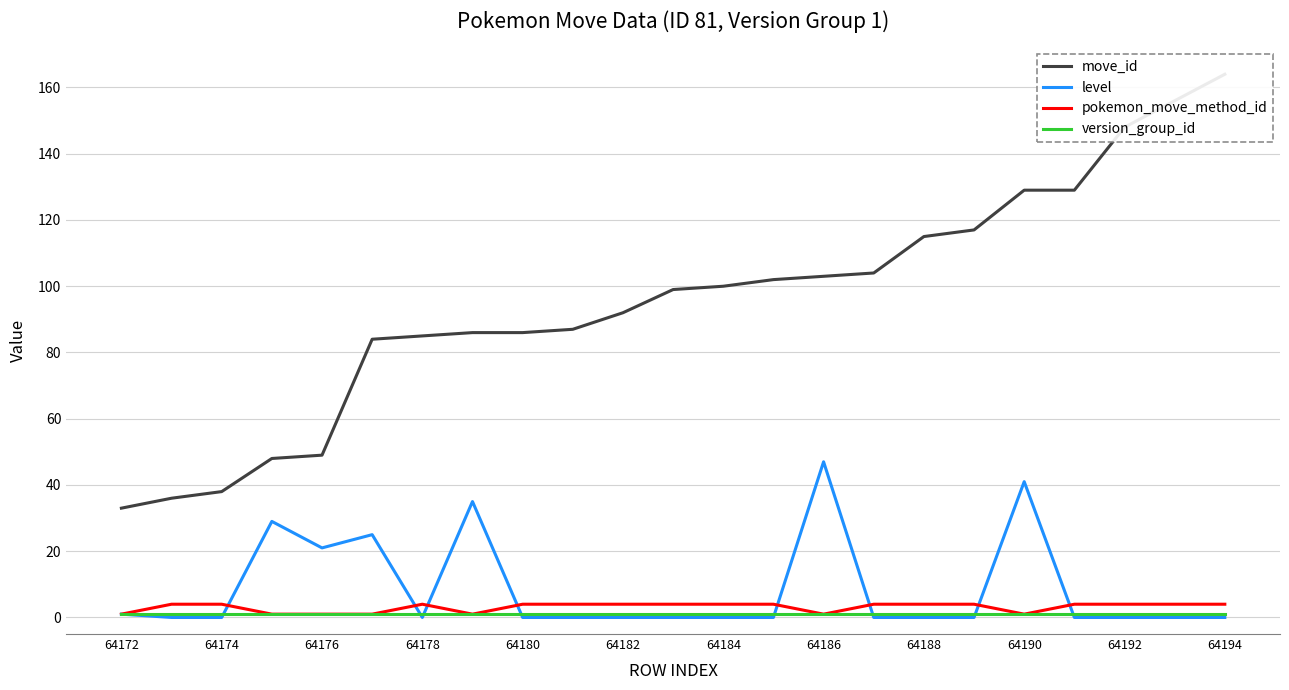

The value of level at 64184 is 16. True or false?

False